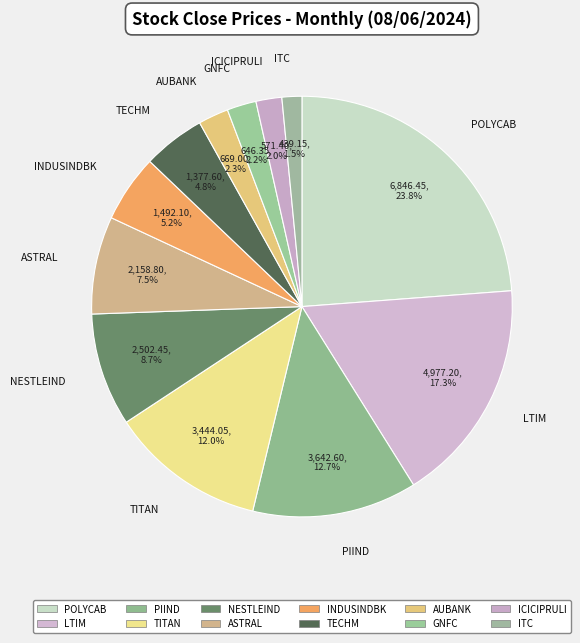

Approximately how many times larger is the value at NESTLEIND compared to ICICIPRULI?

4.4